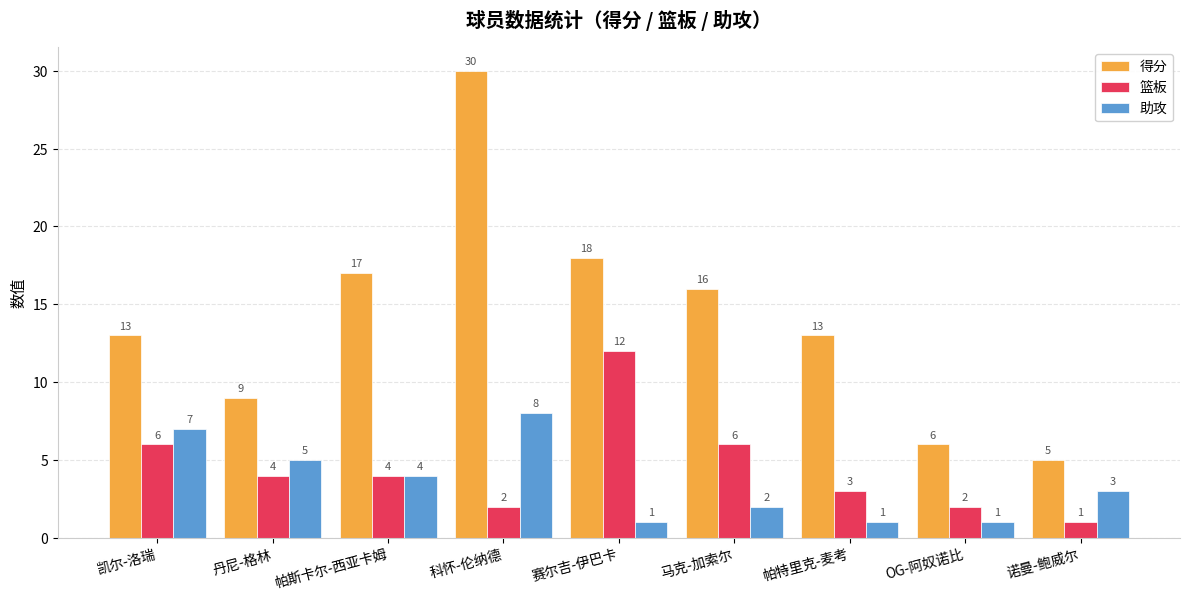

Where is 得分 nearest to the value 17?

帕斯卡尔-西亚卡姆